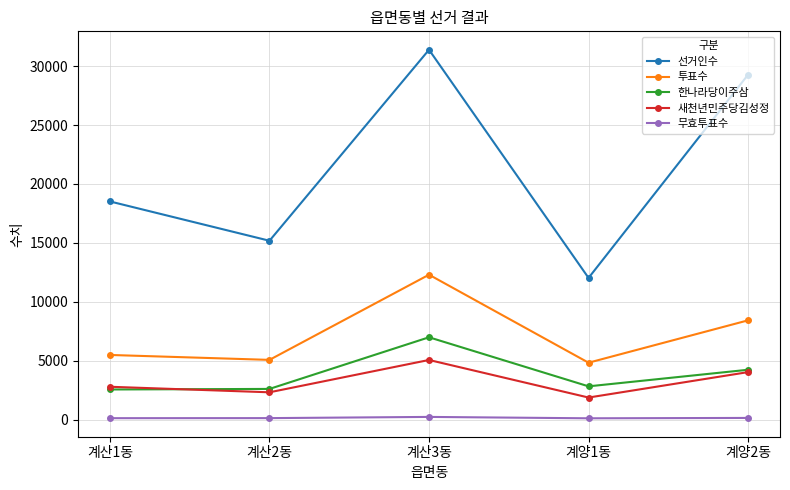

What is the minimum value for 무효투표수?

122